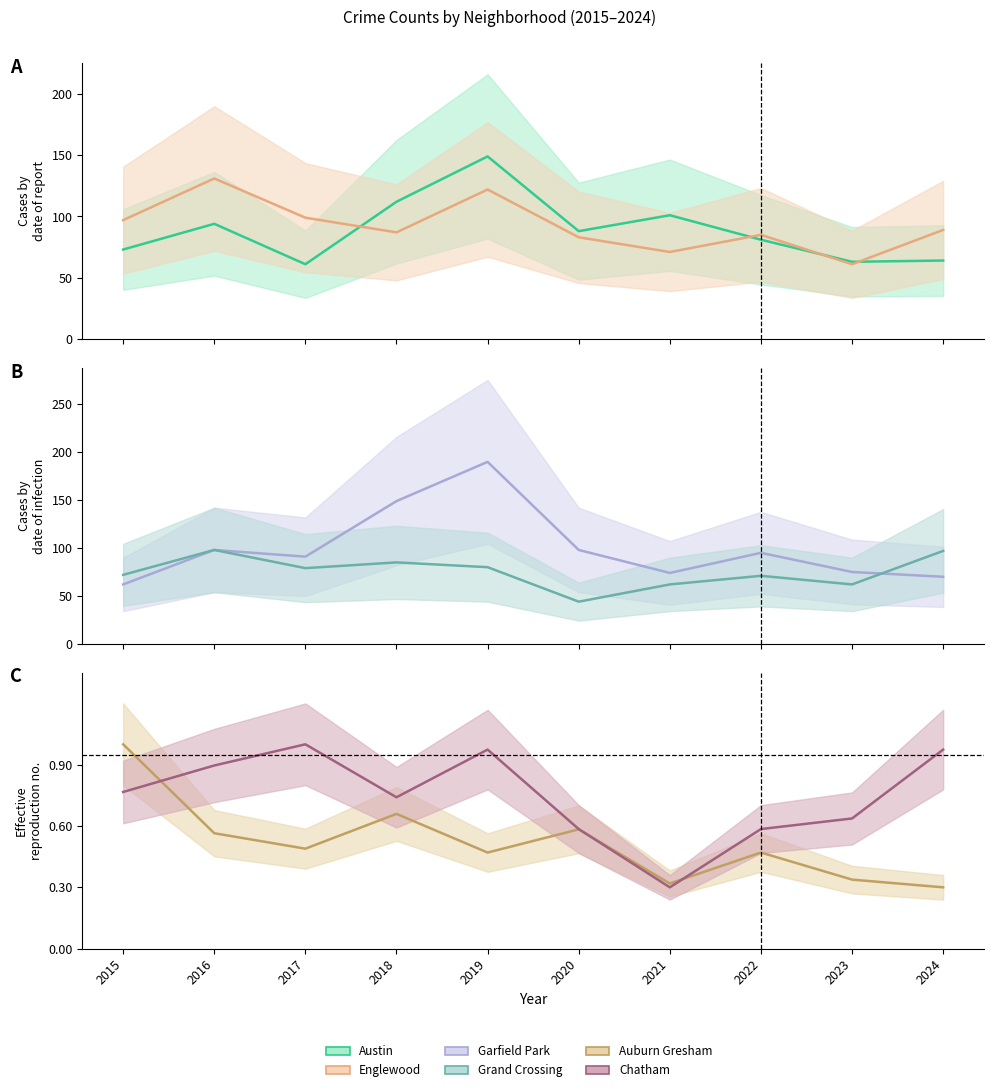

At which category does the chart reach its peak across all series?

2019